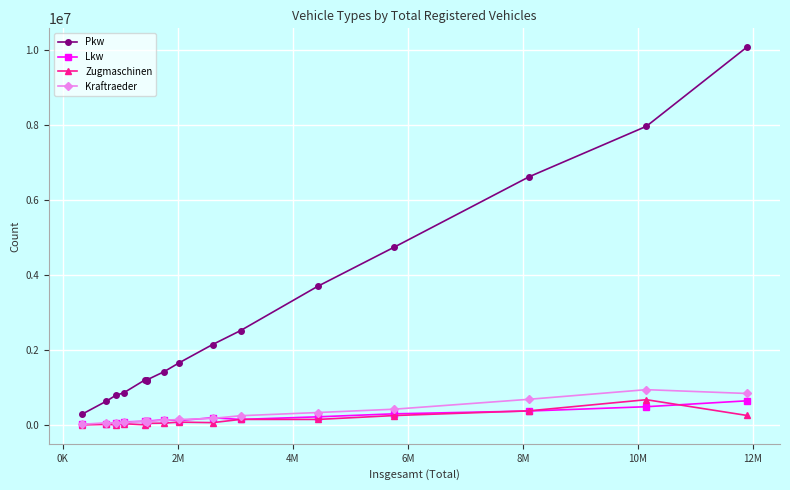

At how many categories does at least one series exceed 5008882?

3